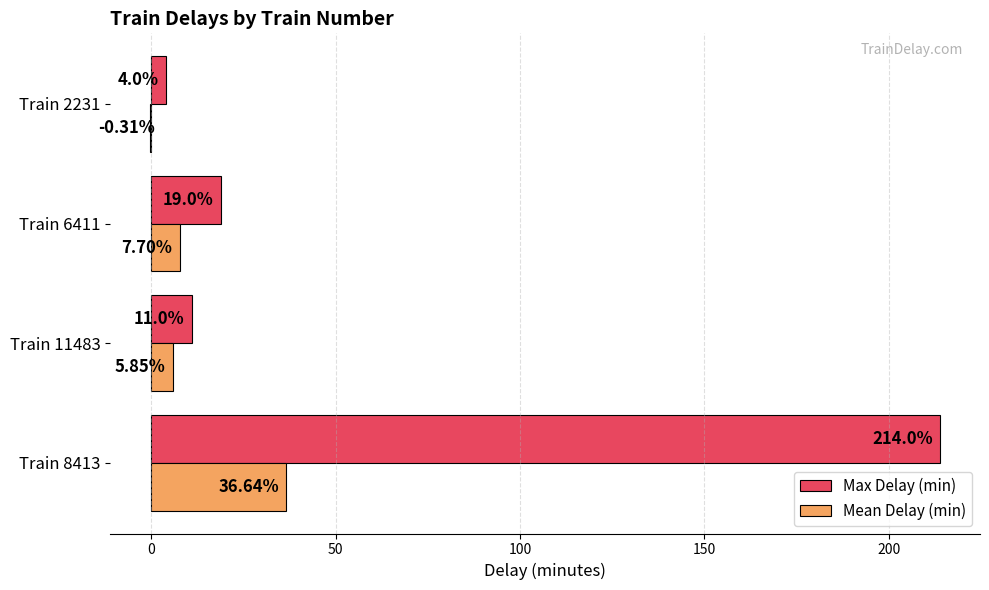

What is the total value across all series at Train 8413?

250.6